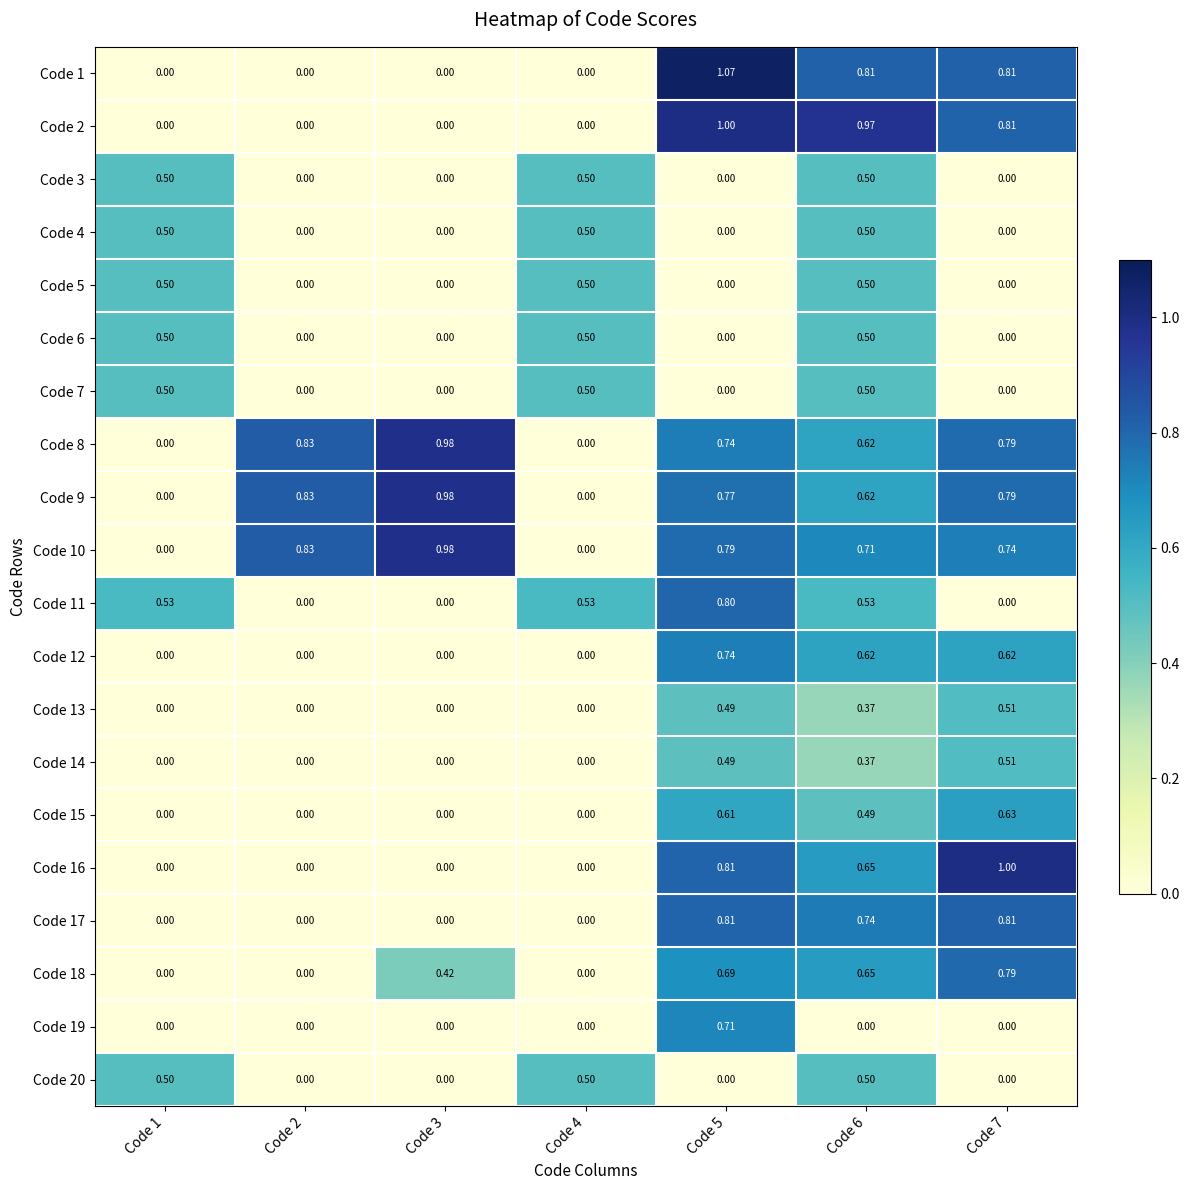

Is the value of Code 3 at Code 1 greater than the value of Code 7 at Code 3?

Yes